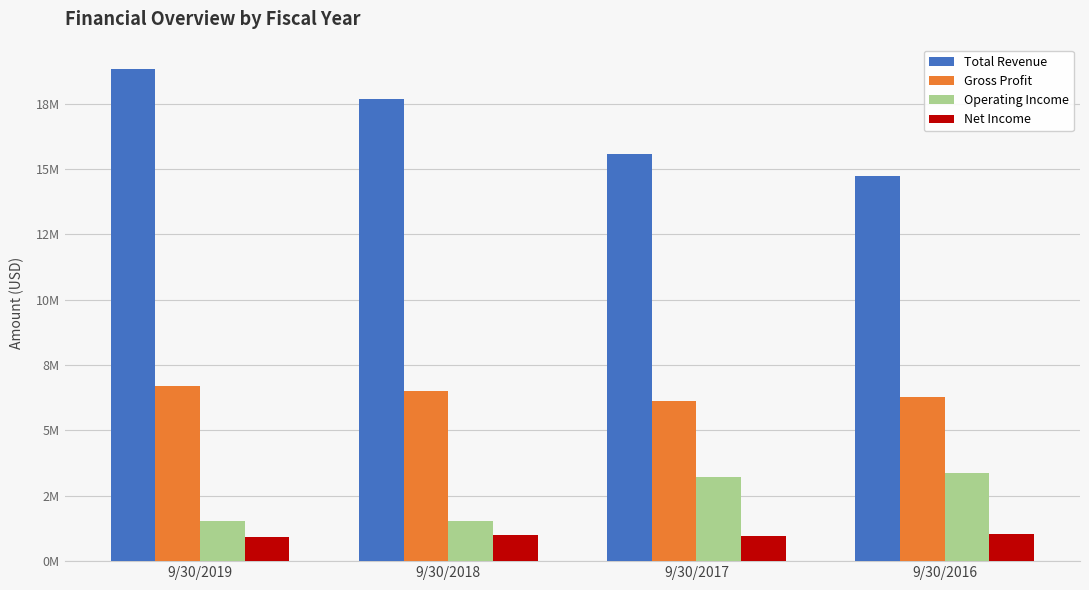

True or false: Operating Income has a value of 1006073 at 9/30/2016.

False